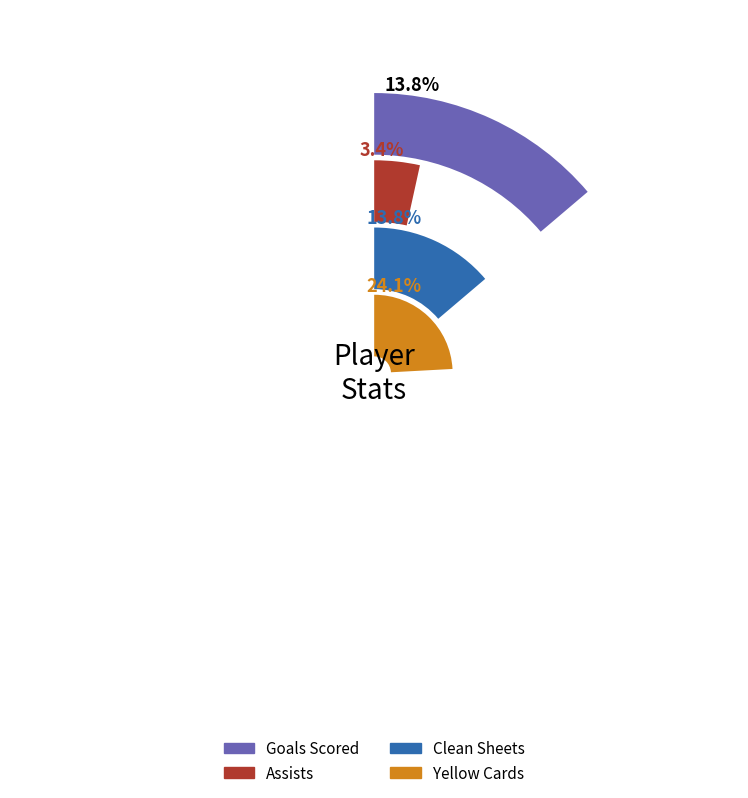

Which category has the smallest portion of the pie?

assists